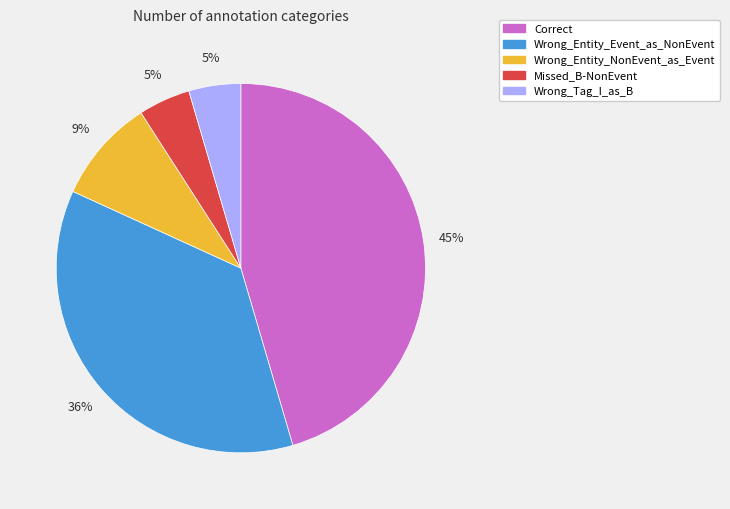

Which category has the biggest portion of the pie?

Correct